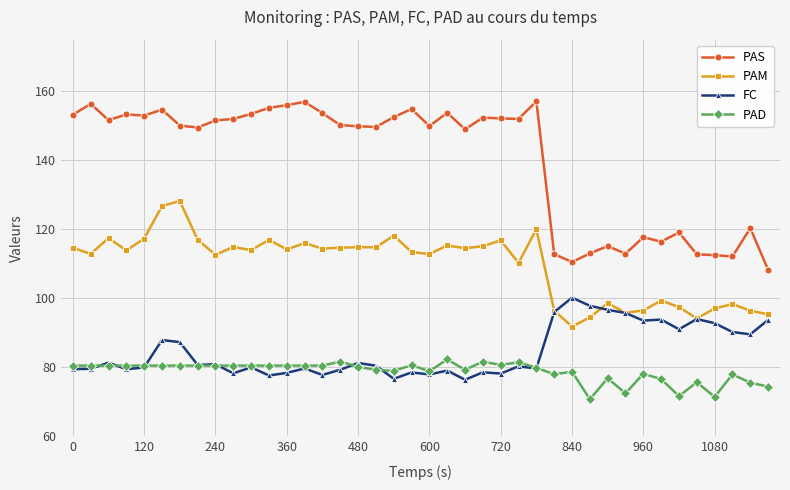

Which series has the widest spread of values?

PAS